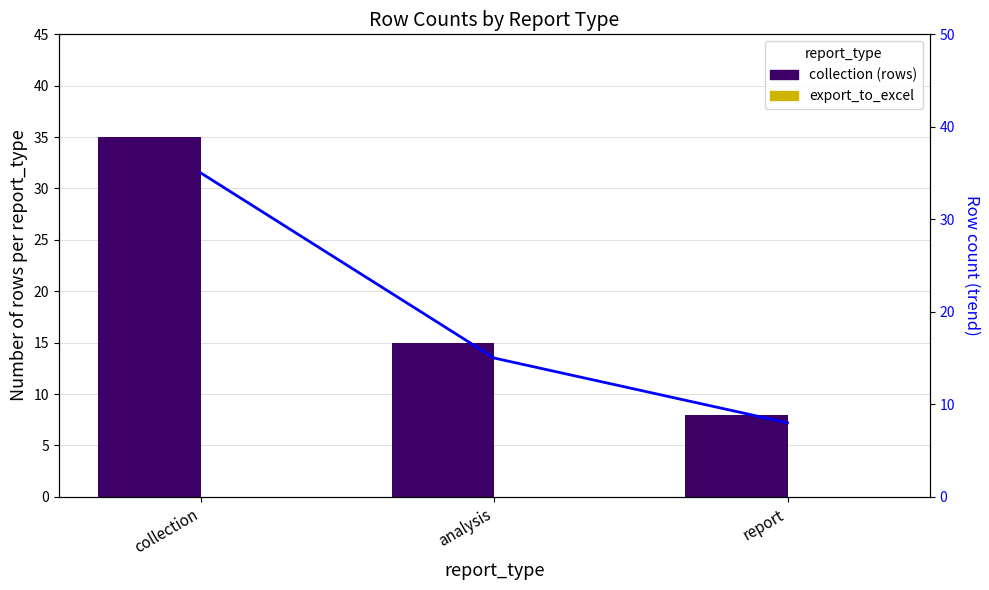

The value of row count trend at collection is 52. True or false?

False